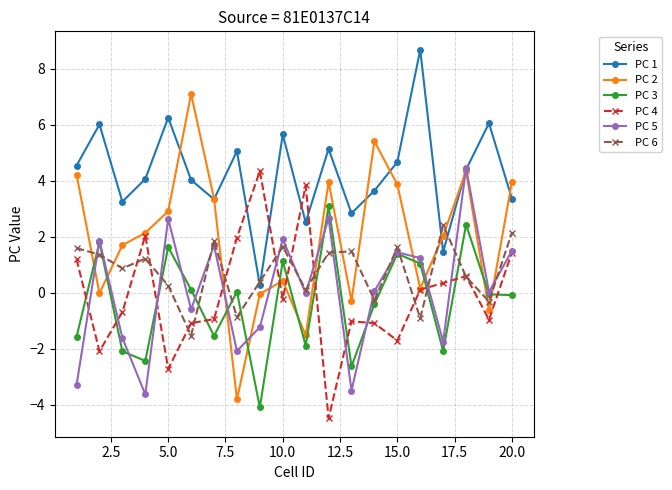

How many categories are shown in the chart?

20